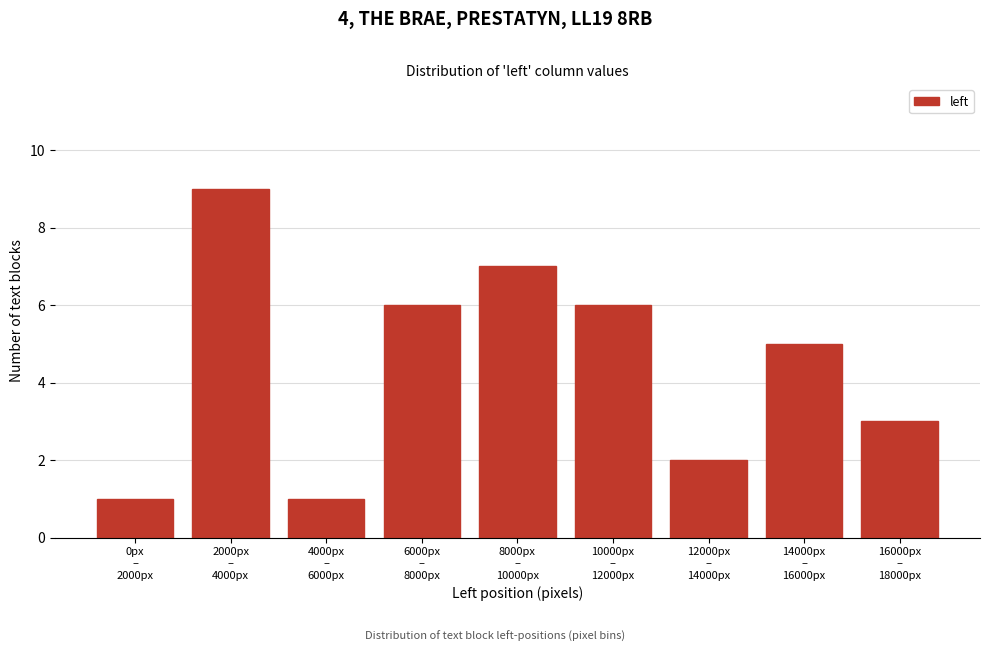

Reading right to left, list all the values displayed in this chart.

3	5	2	6	7	6	1	9	1